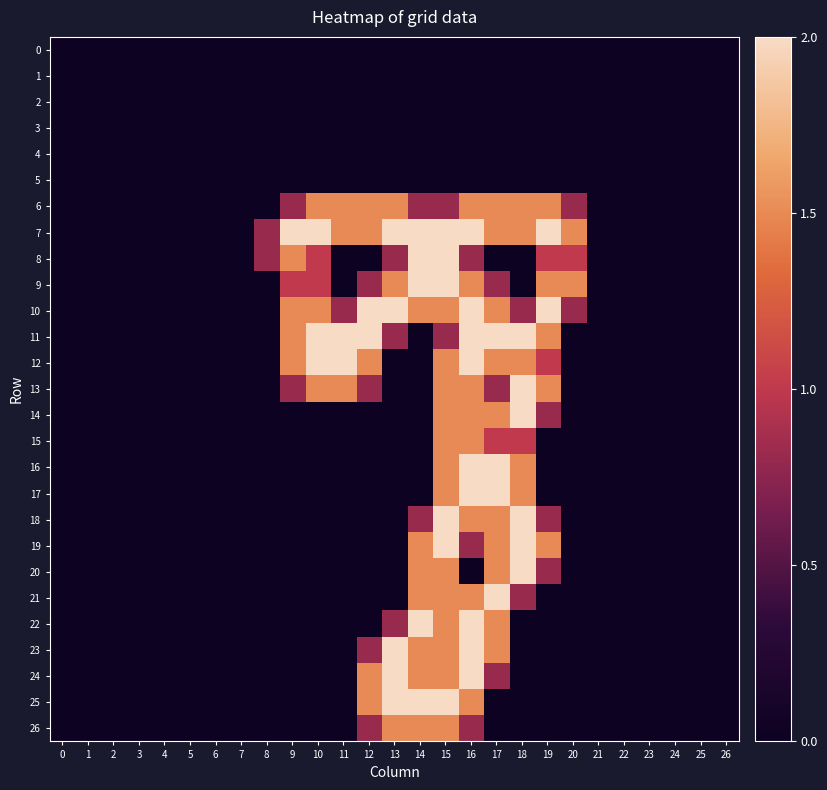

Which has a higher value, 14 or 7?

14